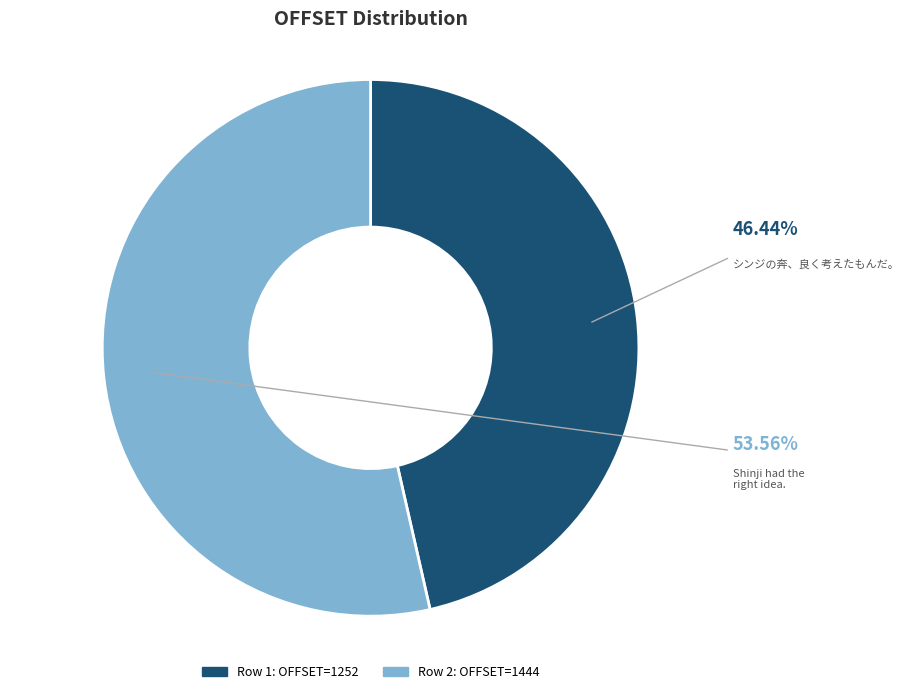

Is there a majority slice in this chart?

Yes